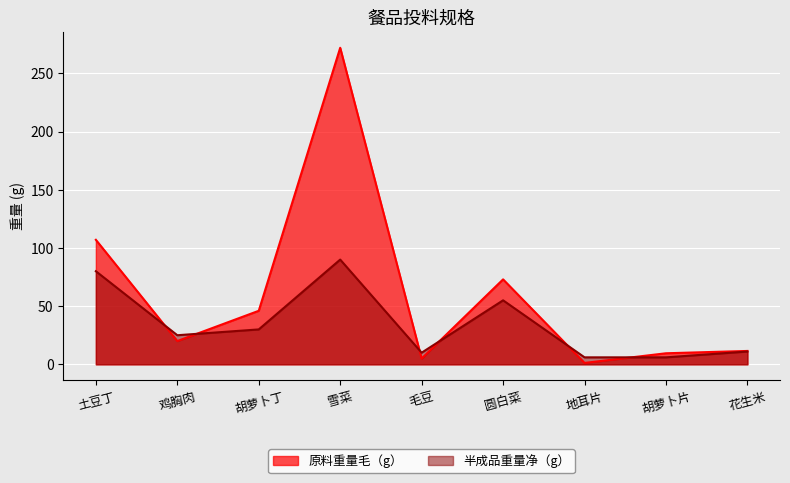

How many times do 原料重量毛（g） and 半成品重量净（g） cross each other?

6